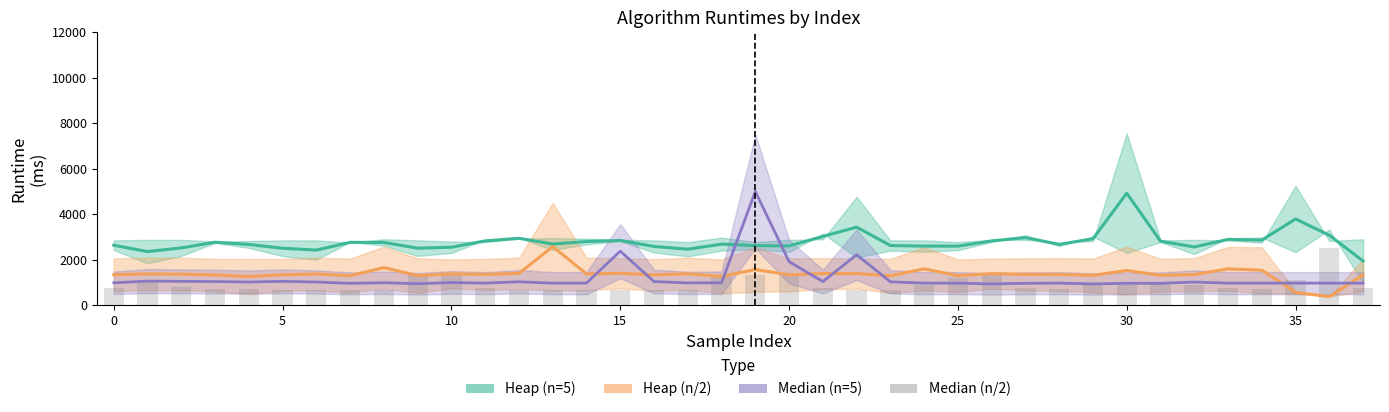

Is the value of Heap (n=5) at 25 greater than the value of Median (n=5) at 21?

Yes